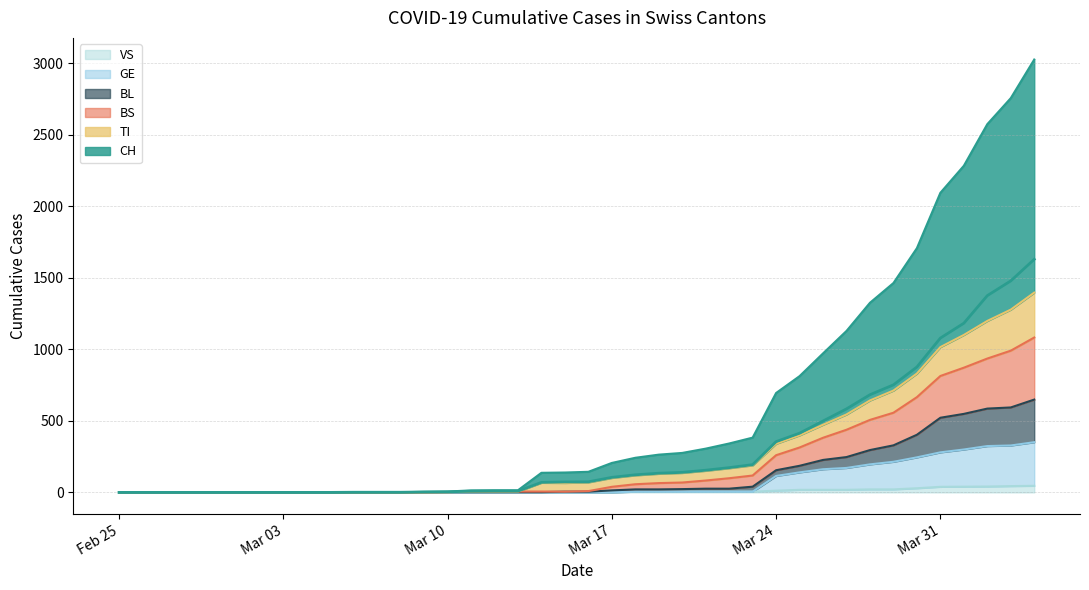

What is the average value of the CH series?

305